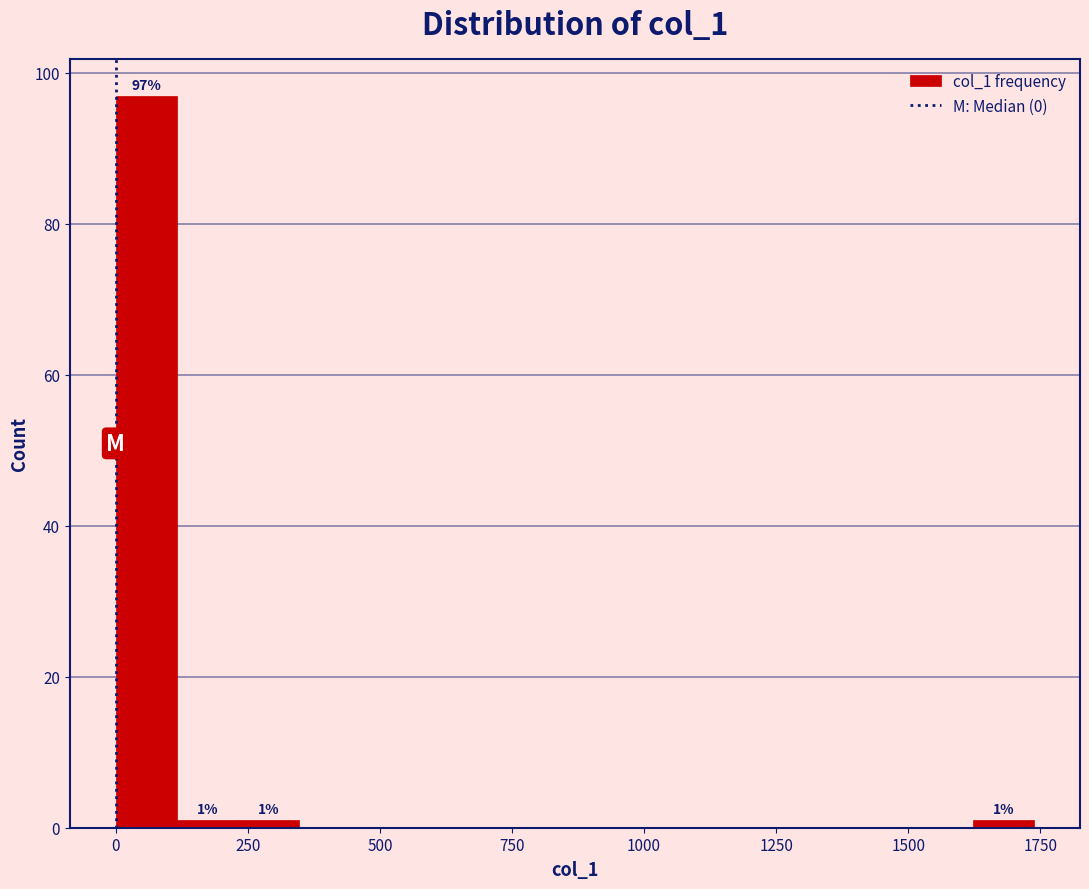

Around what value on the x-axis is the tallest bar? Give the approximate position of its centre, as read against the axis.

50